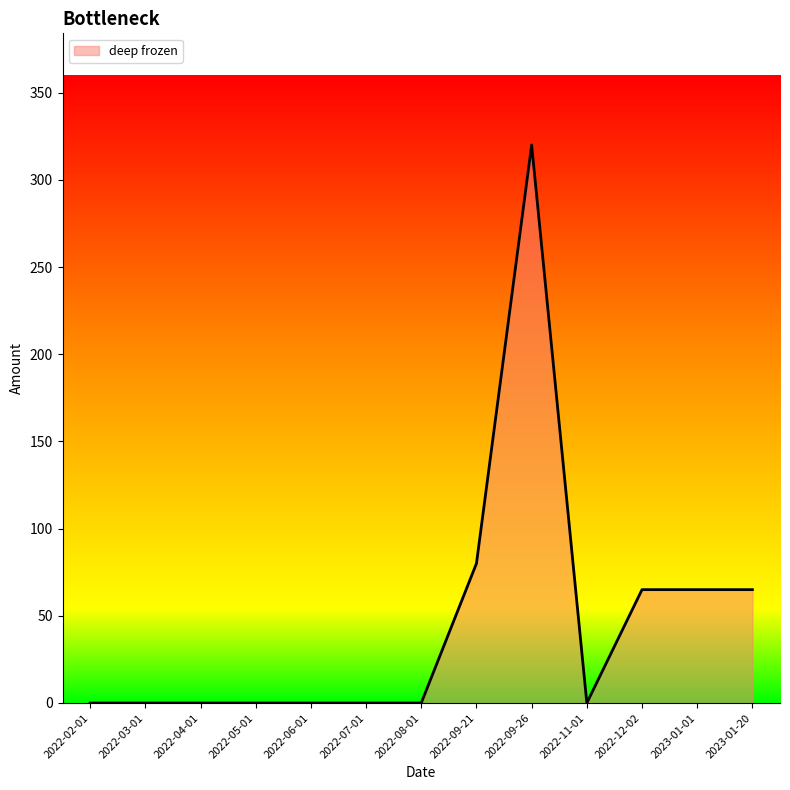

Reading right to left, transcribe all the data shown in this chart.

65	65	65	0	320	80	0	0	0	0	0	0	0